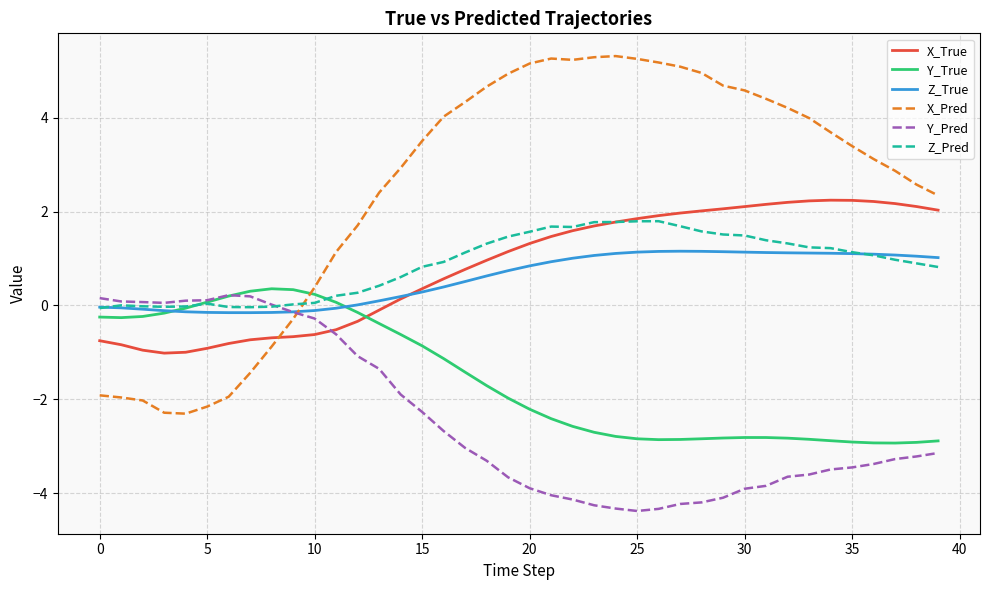

Which series has the largest range (max minus min)?

X_Pred